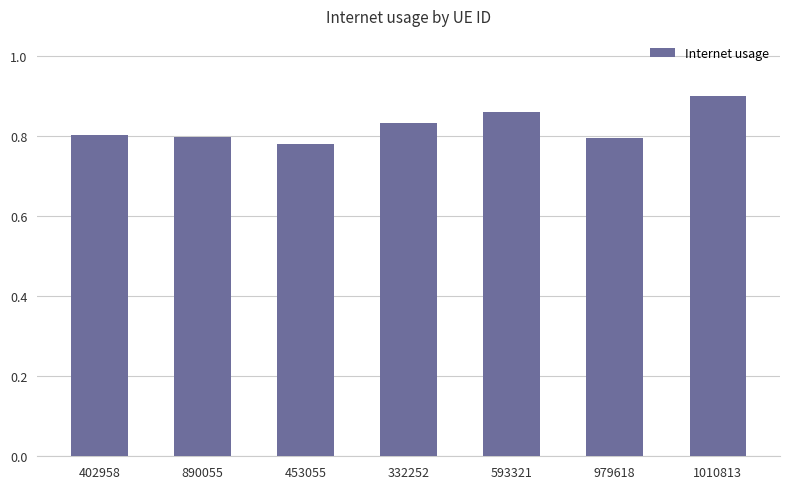

How many categories are shown in the chart?

7